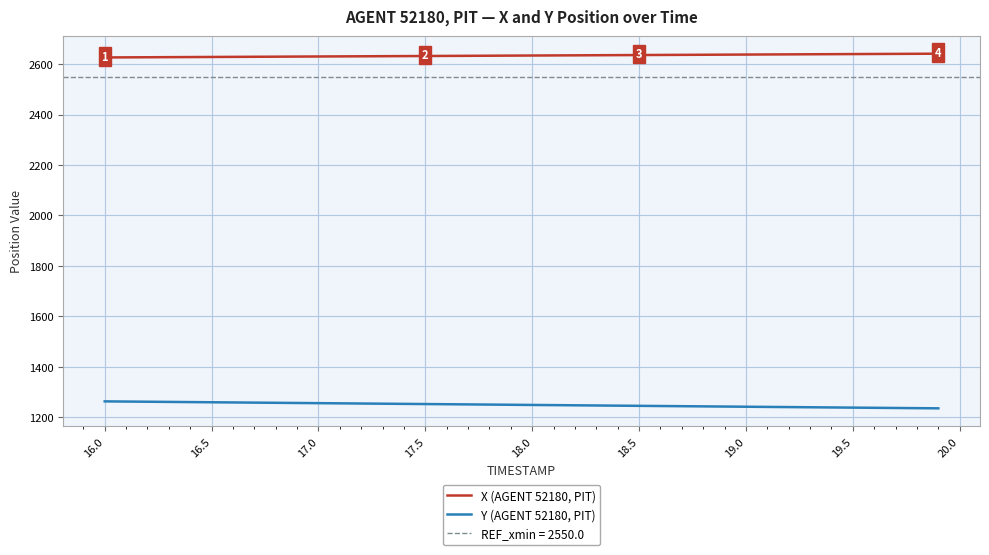

What is the maximum value for Y (AGENT 52180, PIT)?

1262.0